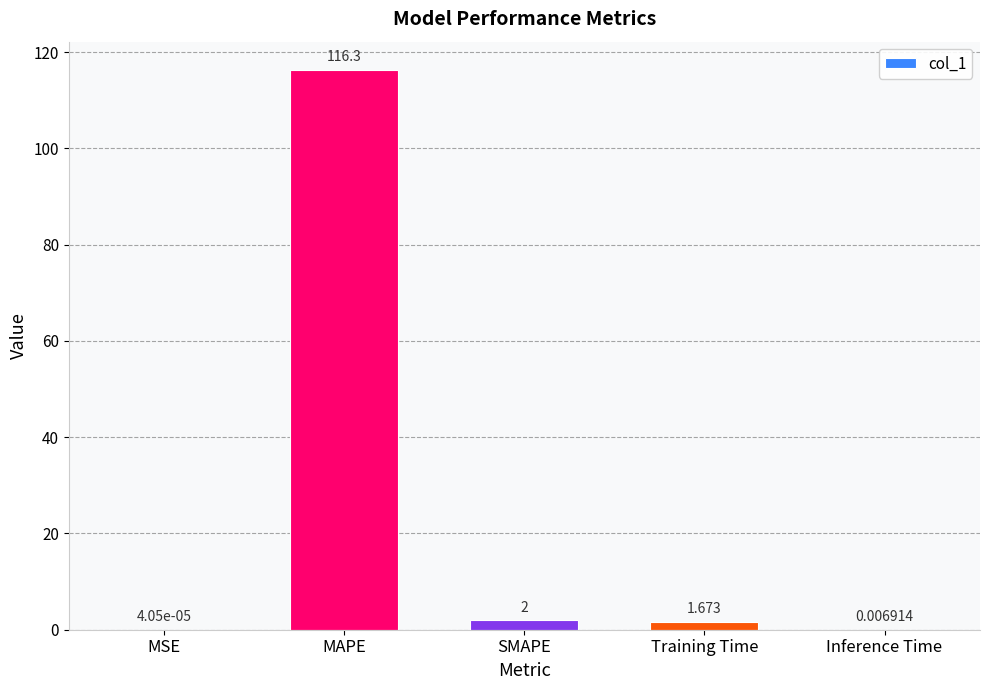

Is it true that the value at MAPE is 116.3?

True